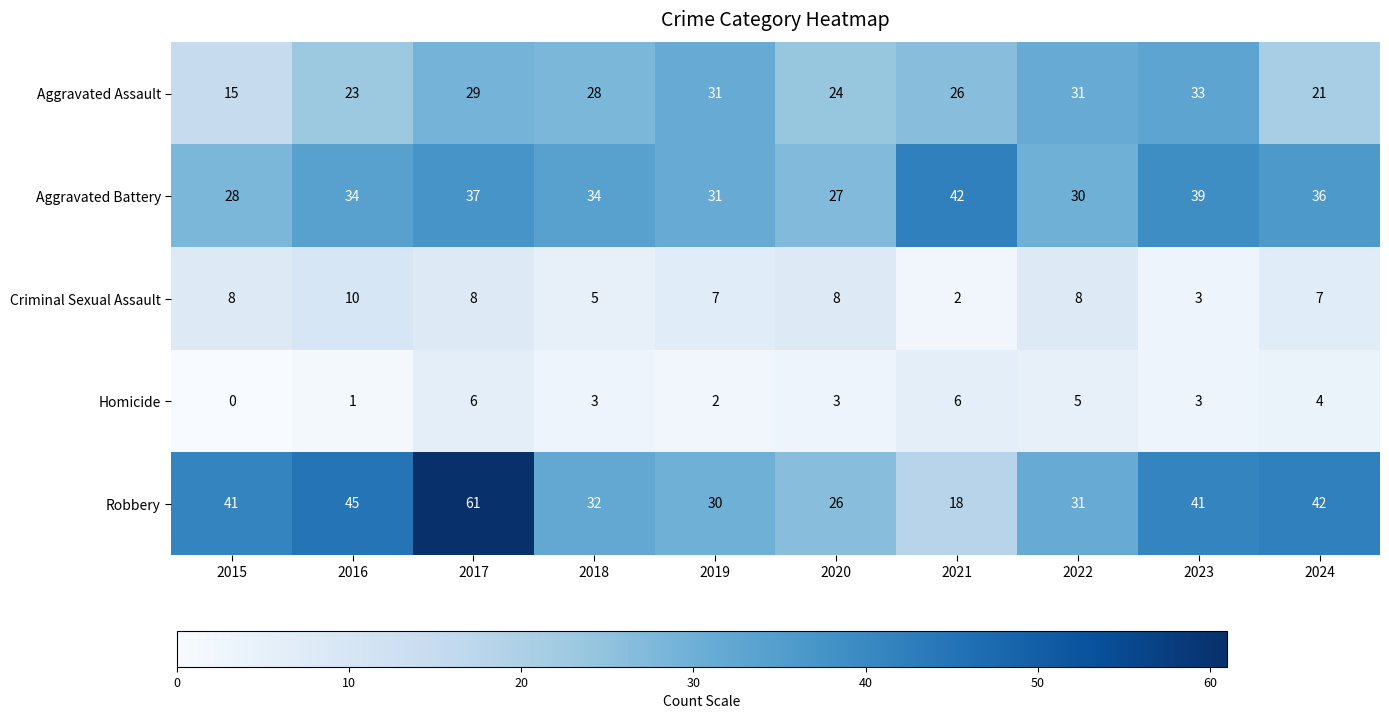

At how many categories does at least one series exceed 23?

10